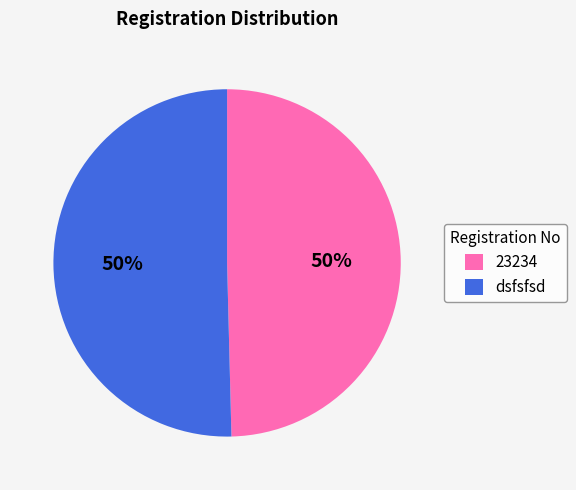

How many segments does this pie chart have?

2